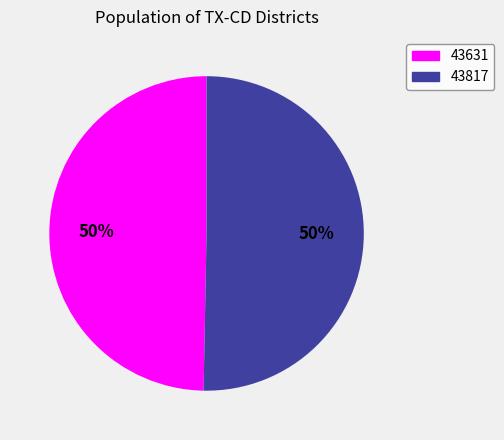

Is it true that 43817 is 36% of the pie?

False